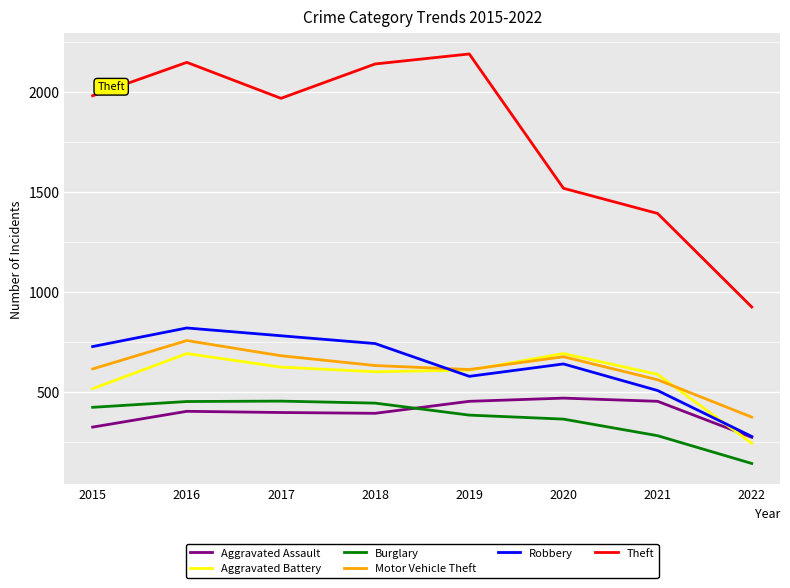

At which category is the sum across all series the highest?

2016